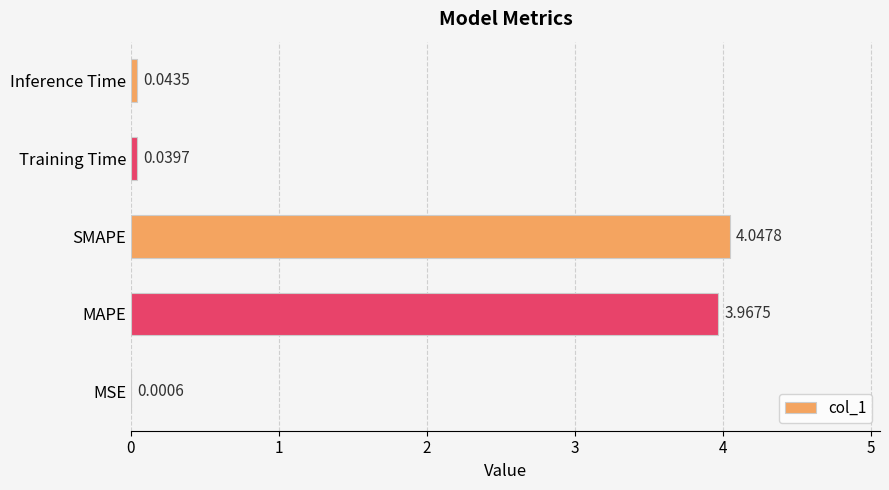

Where is the data nearest to the value 2?

Inference Time